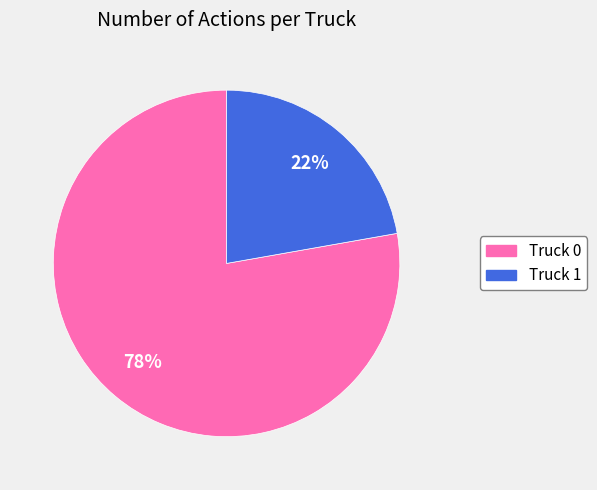

To the nearest percent, what percentage of the pie is Truck 0?

78%